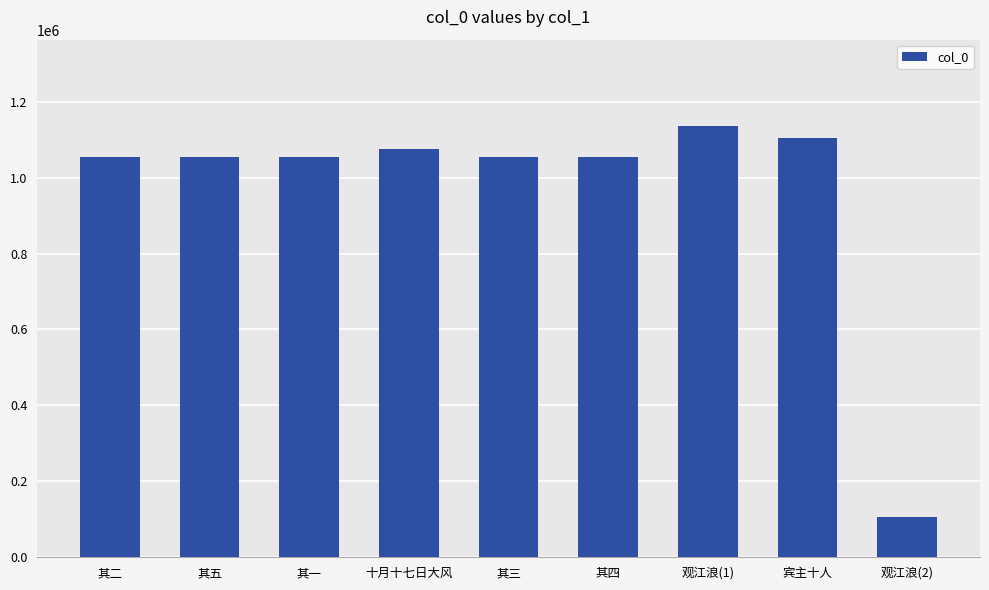

What is the average value?

966340